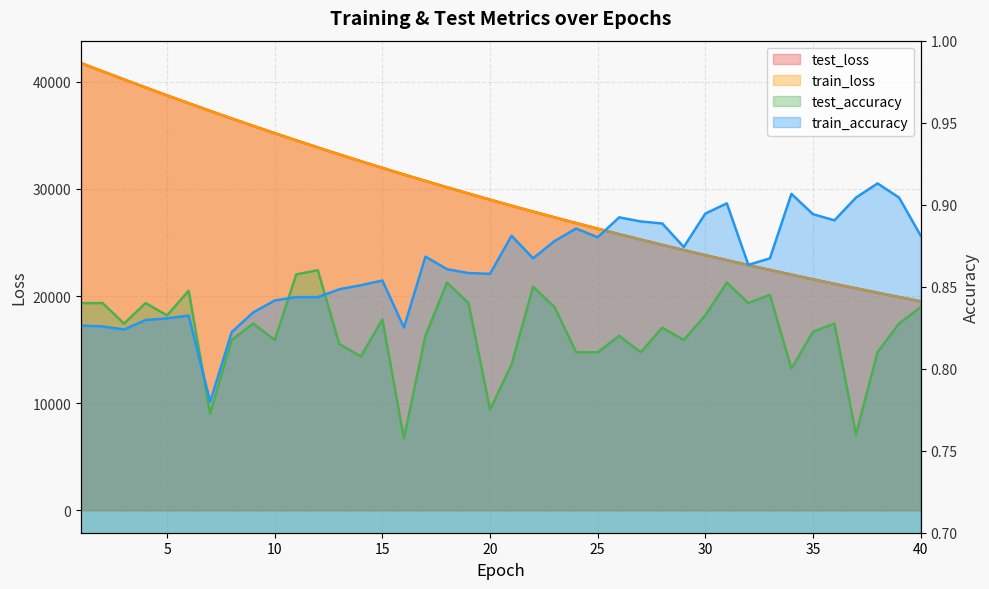

How many lines are shown in the chart?

4